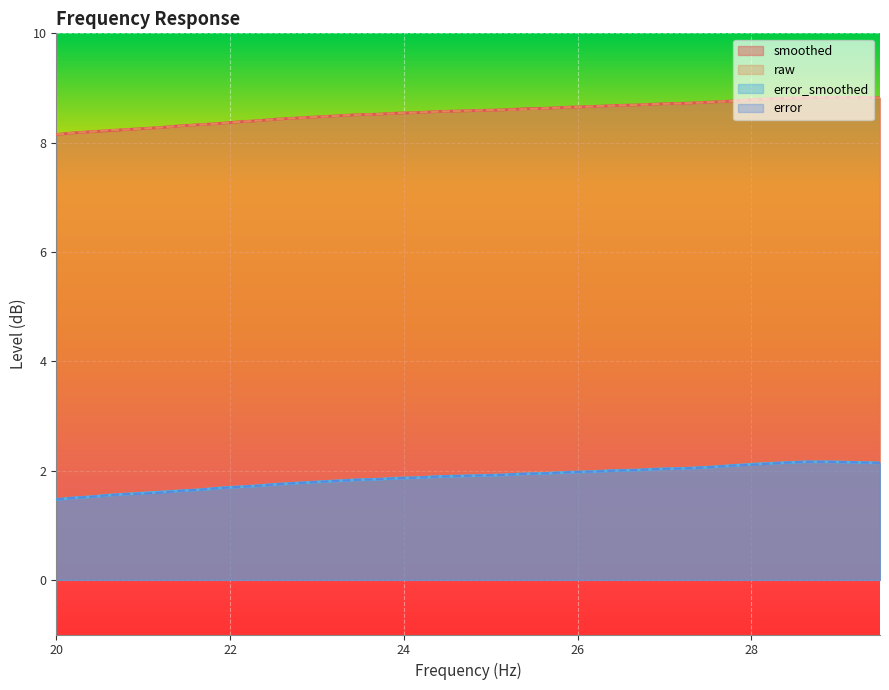

What is the lowest value of the error_smoothed series?

1.5